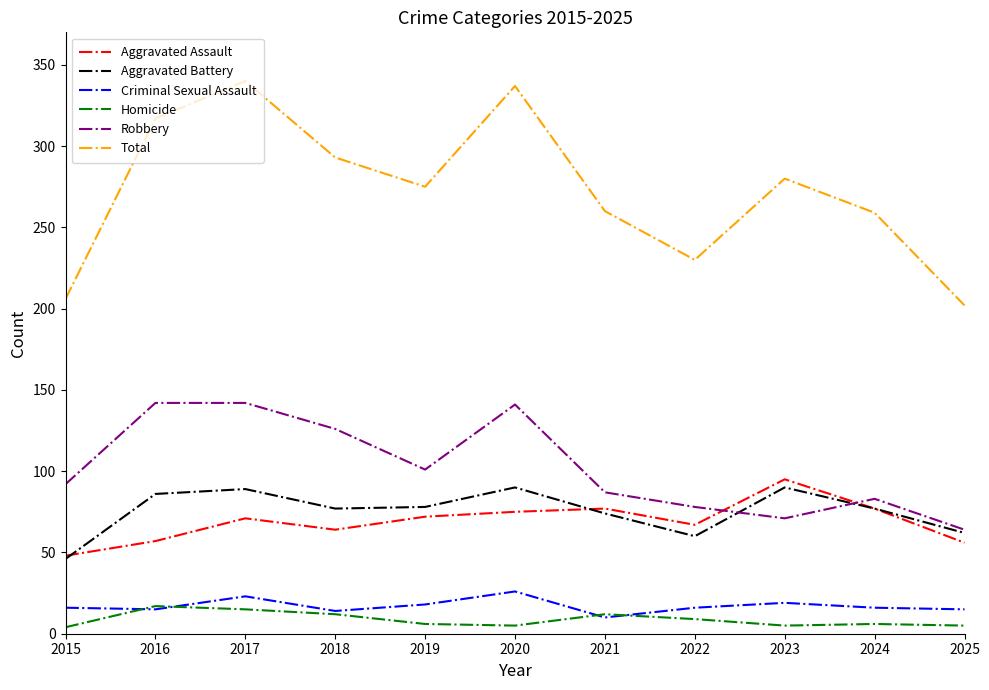

What is the difference between the Robbery values at 2018 and 2022?

48